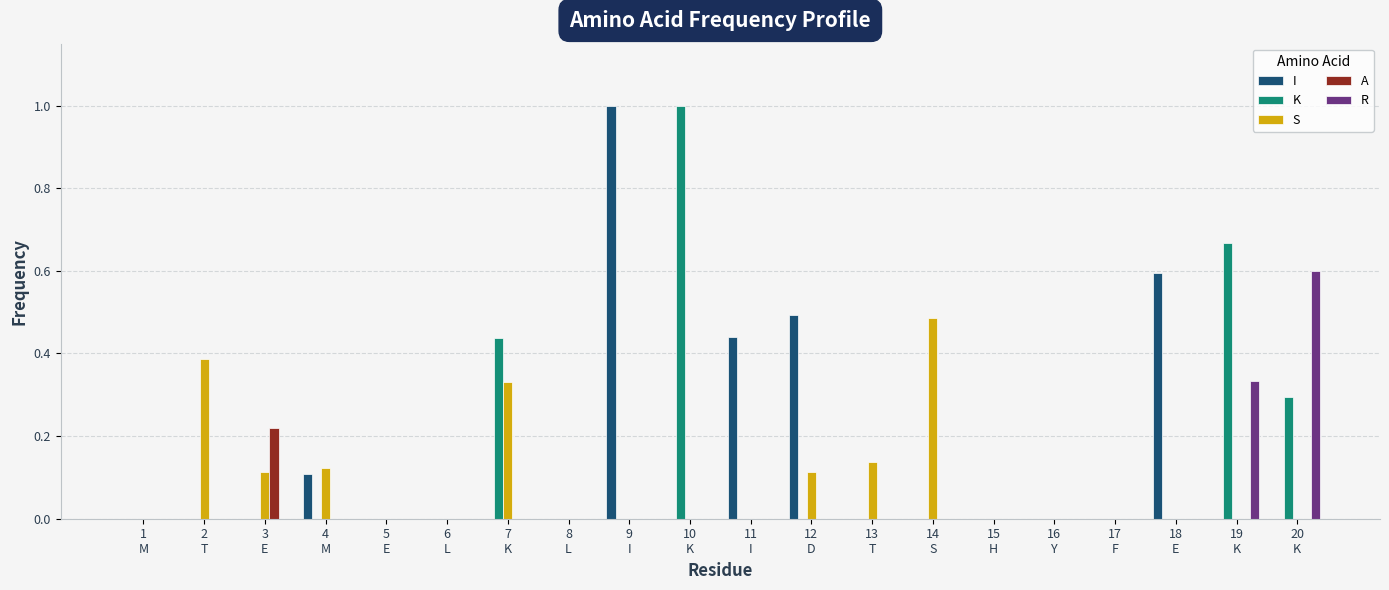

What is the maximum value for K?

1.0